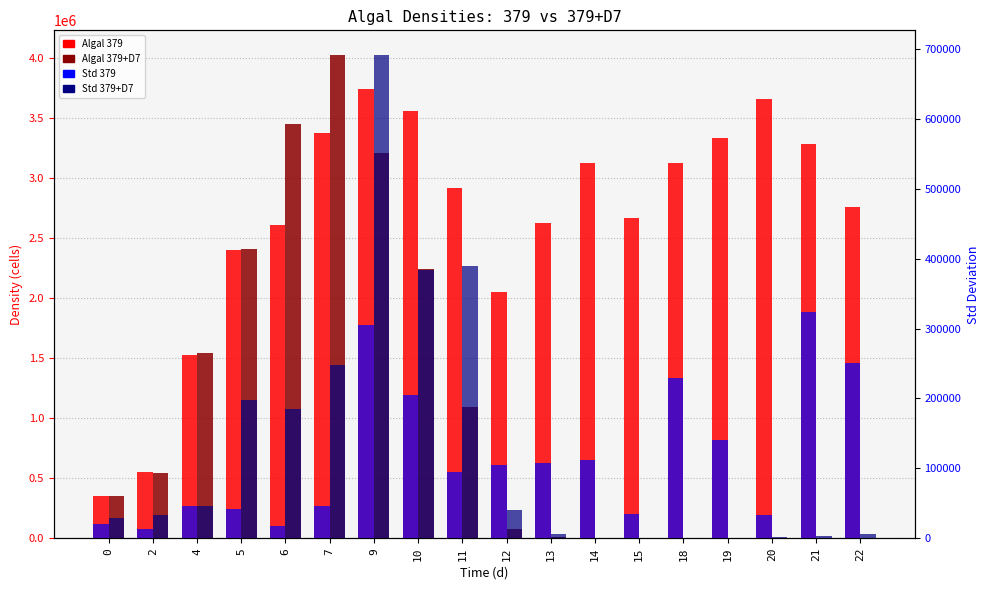

Reading left to right, extract all data points from this chart.

Algal 379: 0=354130.2	2=551034.2	4=1523760.3	5=2400856.0	6=2613861.2	7=3376399.7	9=3748149.7	10=3560548.1	11=2916052.8	12=2056466.7	13=2626951.2	14=3124170.2	15=2665778.2	18=3123586.7	19=3338526.9	20=3658731.9	21=3285662.8	22=2761735.9
Algal 379+D7: 0=349933.9	2=541749.4	4=1544917.3	5=2414706.5	6=3449410.1	7=4032014.2	9=3210179.3	10=2246219.5	11=1092147.8	12=78432.7	13=10996.0	14=4054.8	15=3192.0	18=785.8	19=1596.9	20=2205.3	21=3447.7	22=5071.5
Std 379: 0=20725.5	2=13427.8	4=45916.4	5=41743.9	6=18017.8	7=46123.8	9=304631.8	10=204561.2	11=95194.8	12=104469.7	13=108264.7	14=111703.7	15=34548.5	18=229613.2	19=139837.3	20=33909.0	21=323248.4	22=250895.0
Std 379+D7: 0=28566.2	2=33850.6	4=45737.1	5=198285.4	6=185585.1	7=247879.0	9=692081.4	10=383204.0	11=388959.1	12=39665.3	13=5702.0	14=882.4	15=750.9	18=520.9	19=812.6	20=1507.3	21=3522.9	22=5898.0